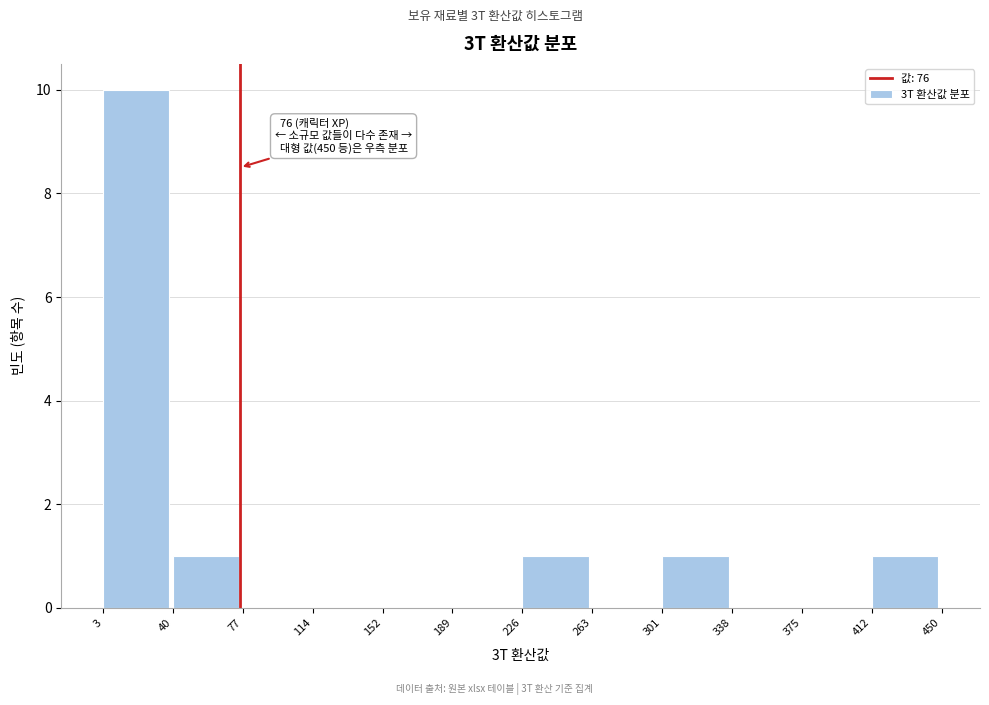

Which range on the x-axis has the tallest bar?

3 to 40